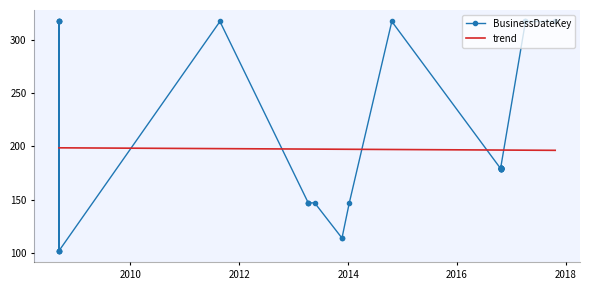

Where does the trend series first go above 180?

1